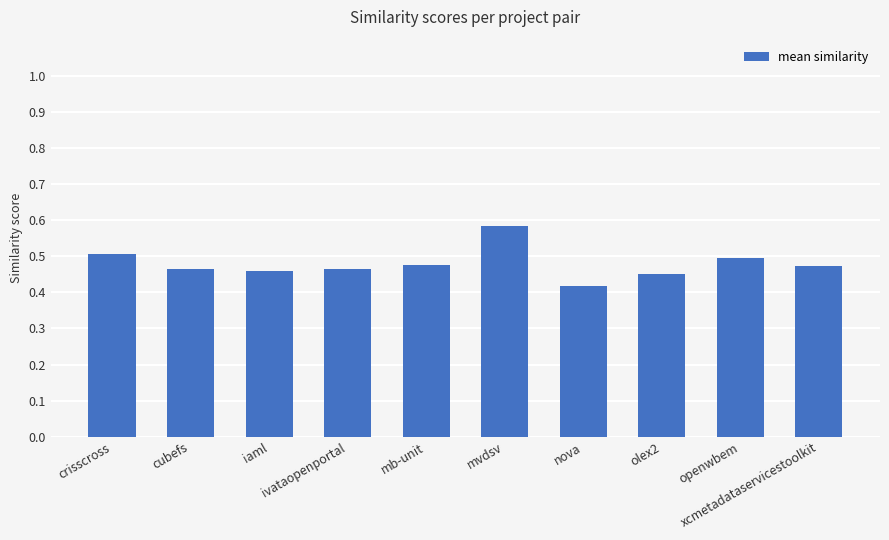

List the labels in order of value, smallest first.

nova, olex2, iaml, cubefs, ivataopenportal, xcmetadataservicestoolkit, mb-unit, openwbem, crisscross, mvdsv